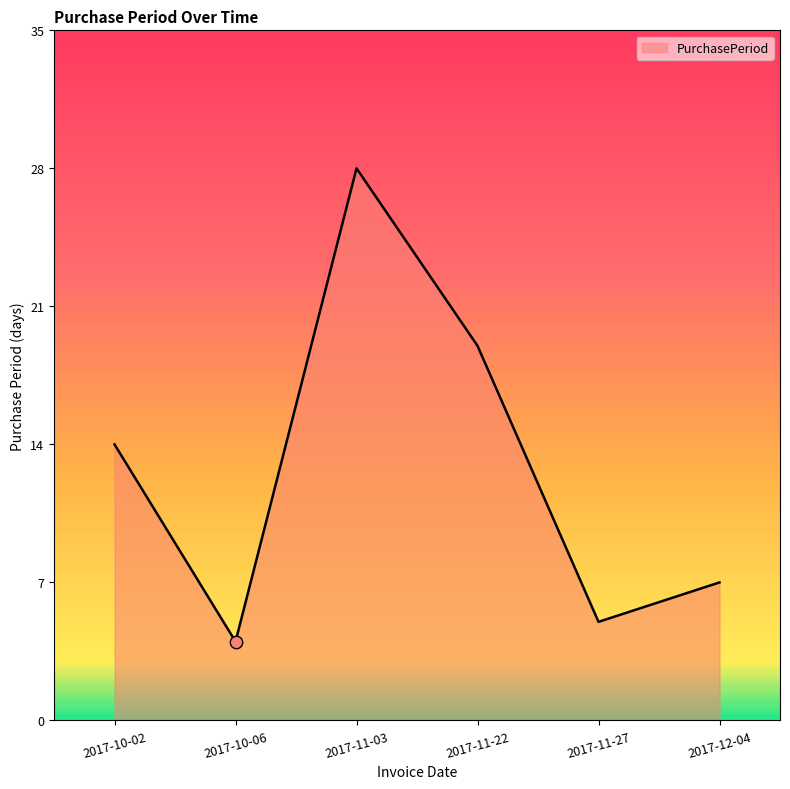

What is the ratio of the value at 2017-12-04 to the value at 2017-11-27?

1.4